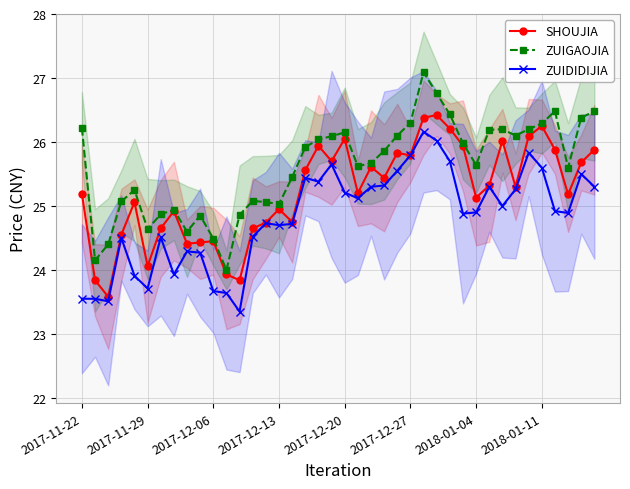

True or false: SHOUJIA has more than 1 points higher than both neighbors.

True